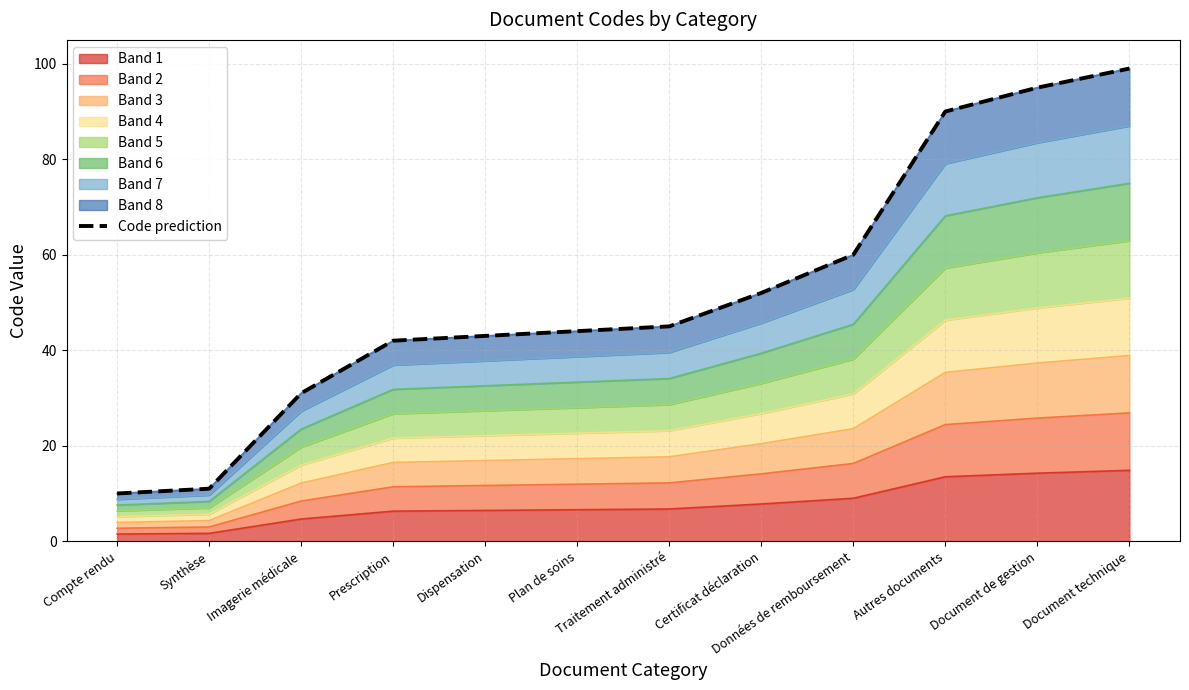

Reading left to right, extract all data points from this chart.

Compte rendu=10	Synthèse=11	Imagerie médicale=31	Prescription=42	Dispensation=43	Plan de soins=44	Traitement administré=45	Certificat déclaration=52	Données de remboursement=60	Autres documents=90	Document de gestion=95	Document technique=99